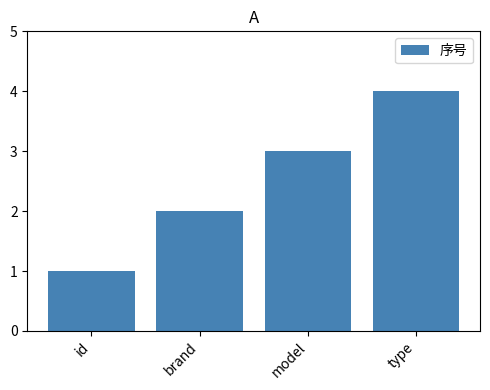

The chart shows a value of 3 at model. True or false?

True